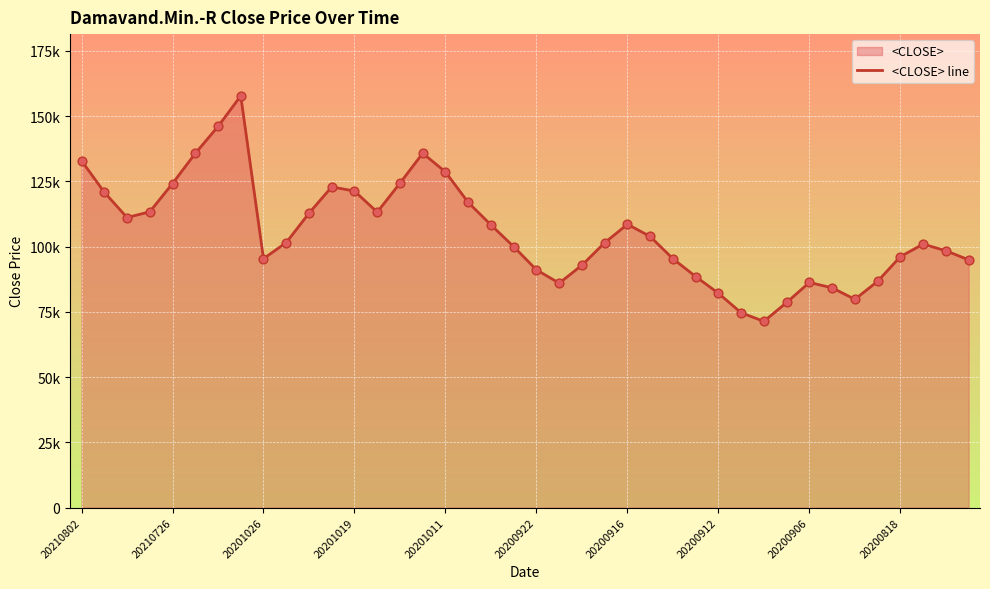

Which has a higher value, 24 or 27?

24